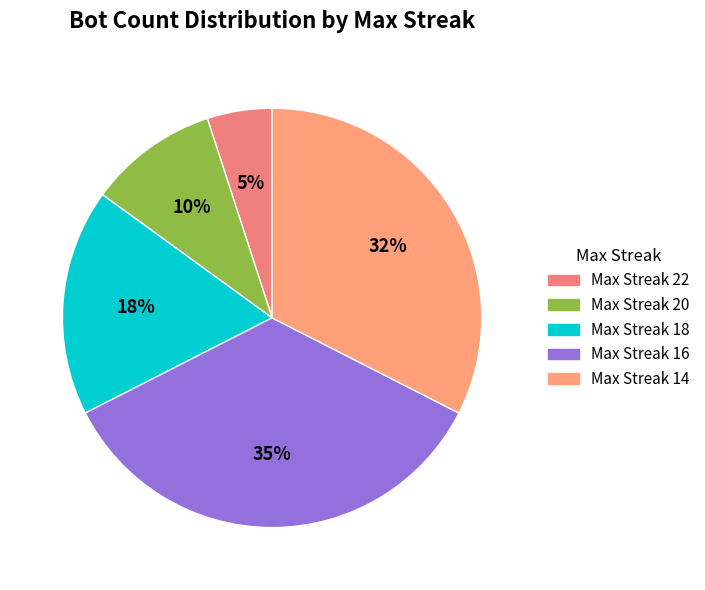

Count the number of slices in the pie.

5